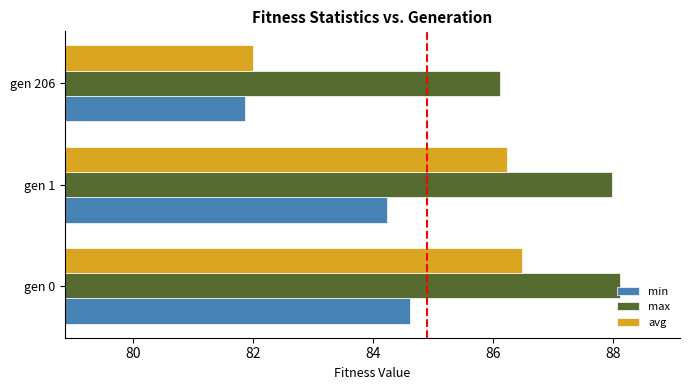

The avg series shows 86.2 at gen 1. True or false?

True